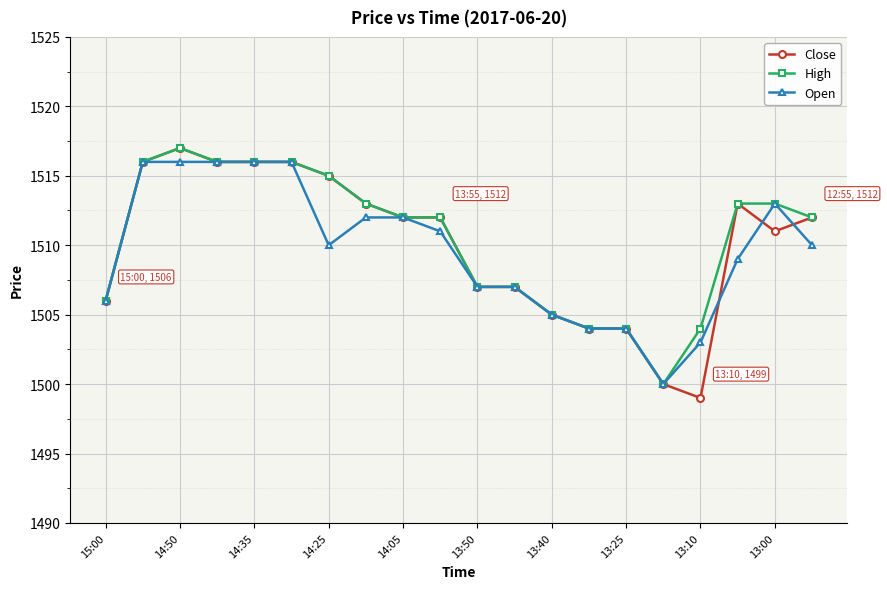

What is the smallest value displayed?

1499